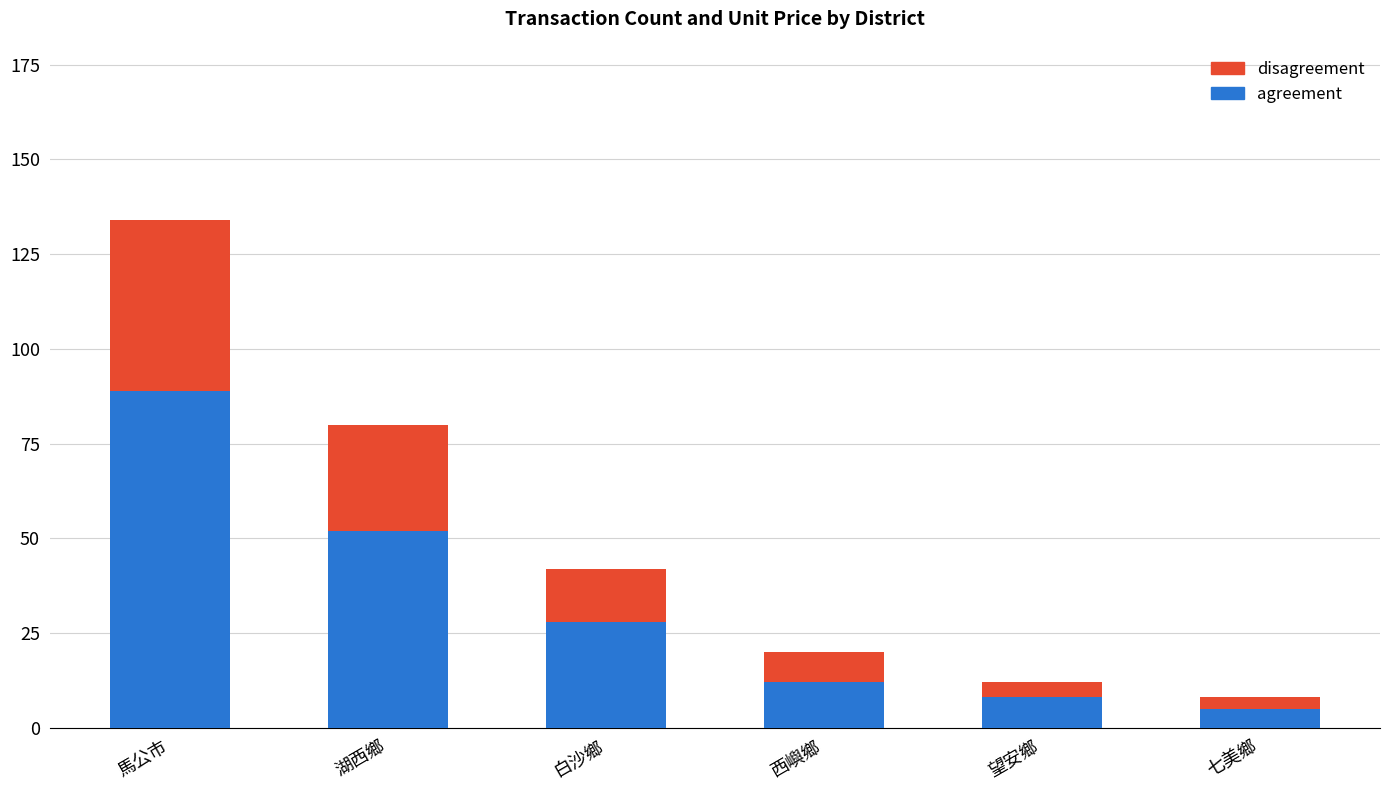

Reading right to left, list the values for the agreement series.

七美鄉=5	望安鄉=8	西嶼鄉=12	白沙鄉=28	湖西鄉=52	馬公市=89